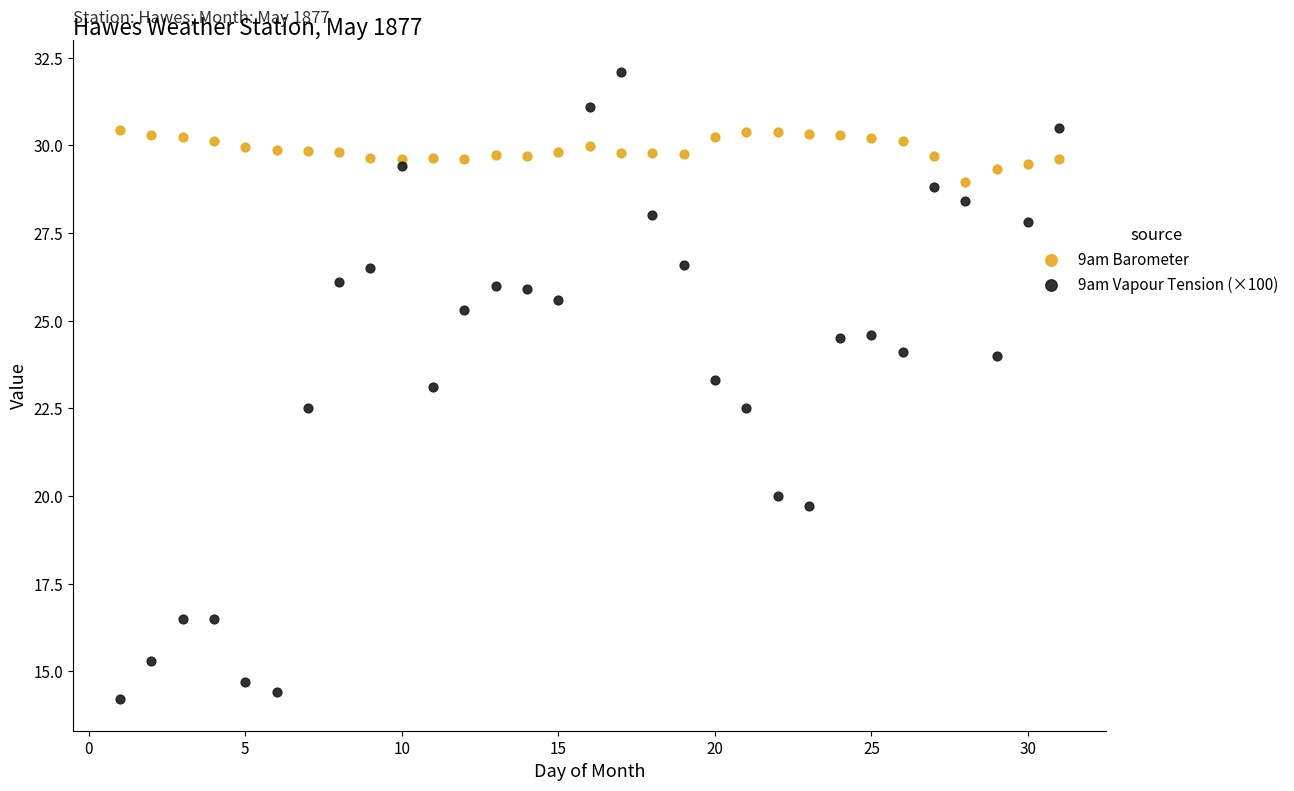

Which series reaches the minimum Y coordinate?

9am Vapour Tension (×100)